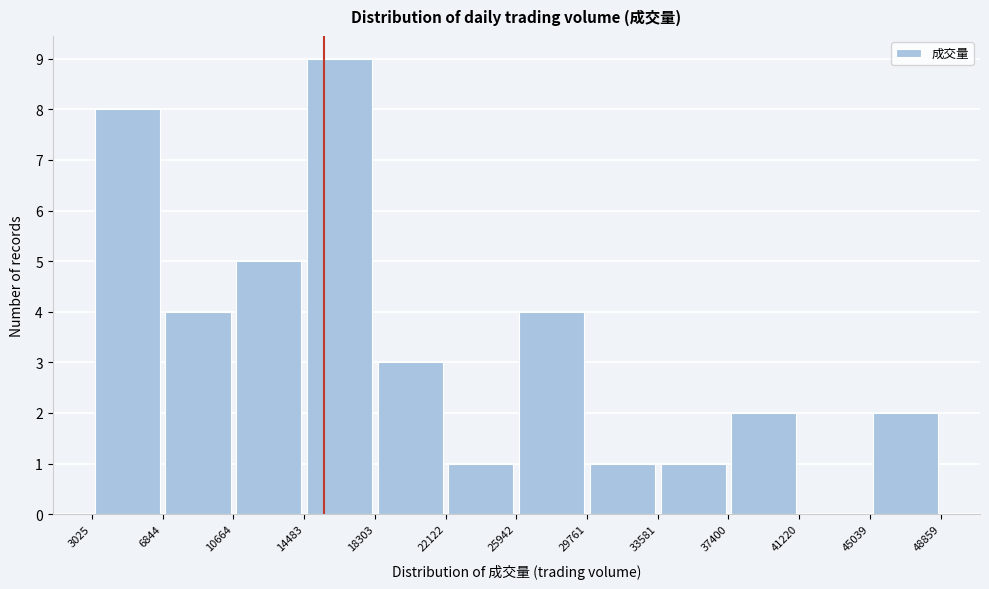

Reading left to right, transcribe this chart: for each bar, give the range it covers on the x-axis and its height. The values are not printed on the chart, so give them approximately, as read against the axis.

3025 to 6844: 8
6844 to 10664: 4
10664 to 14483: 5
14483 to 18303: 9
18303 to 22122: 3
22122 to 25942: 1
25942 to 29761: 4
29761 to 33581: 1
33581 to 37400: 1
37400 to 41220: 2
41220 to 45039: 0
45039 to 48859: 2